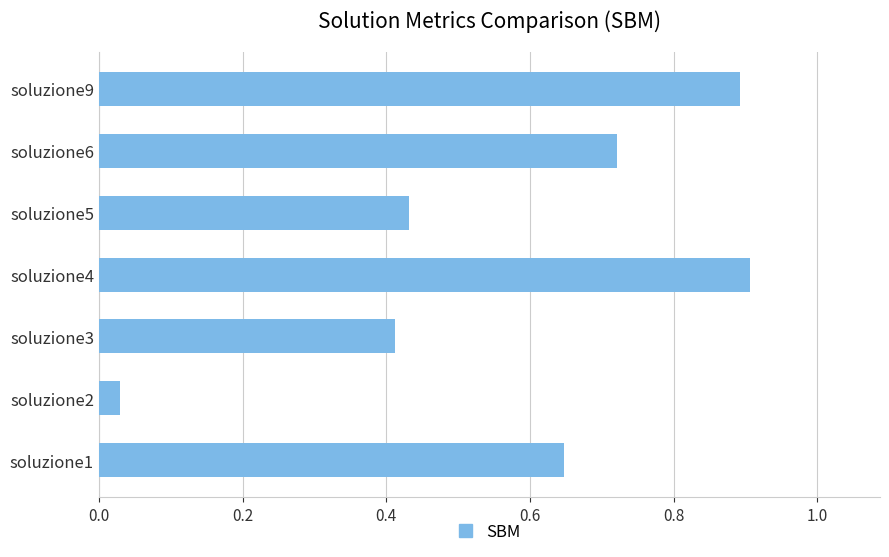

Where is the data nearest to the value 0?

soluzione2